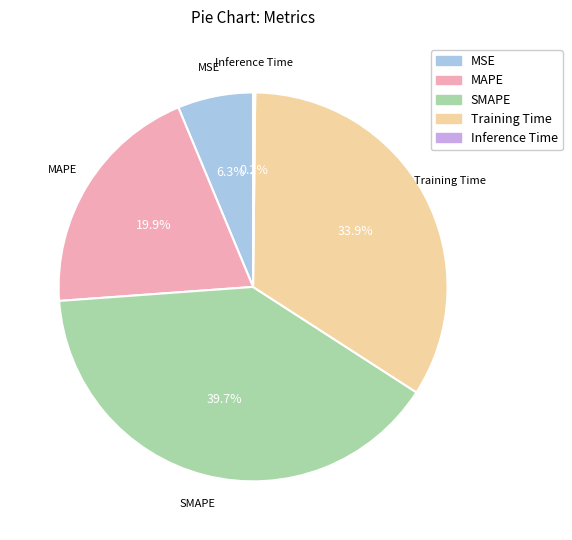

The SMAPE slice represents 51% of the pie. True or false?

False